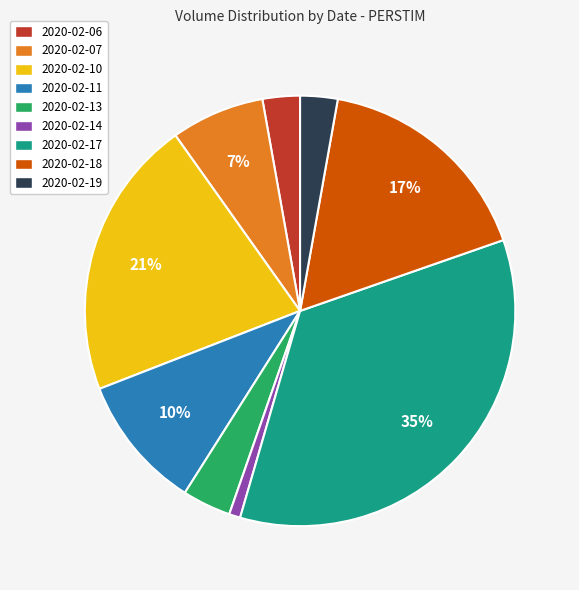

To the nearest percent, what portion does 2020-02-10 represent?

21%